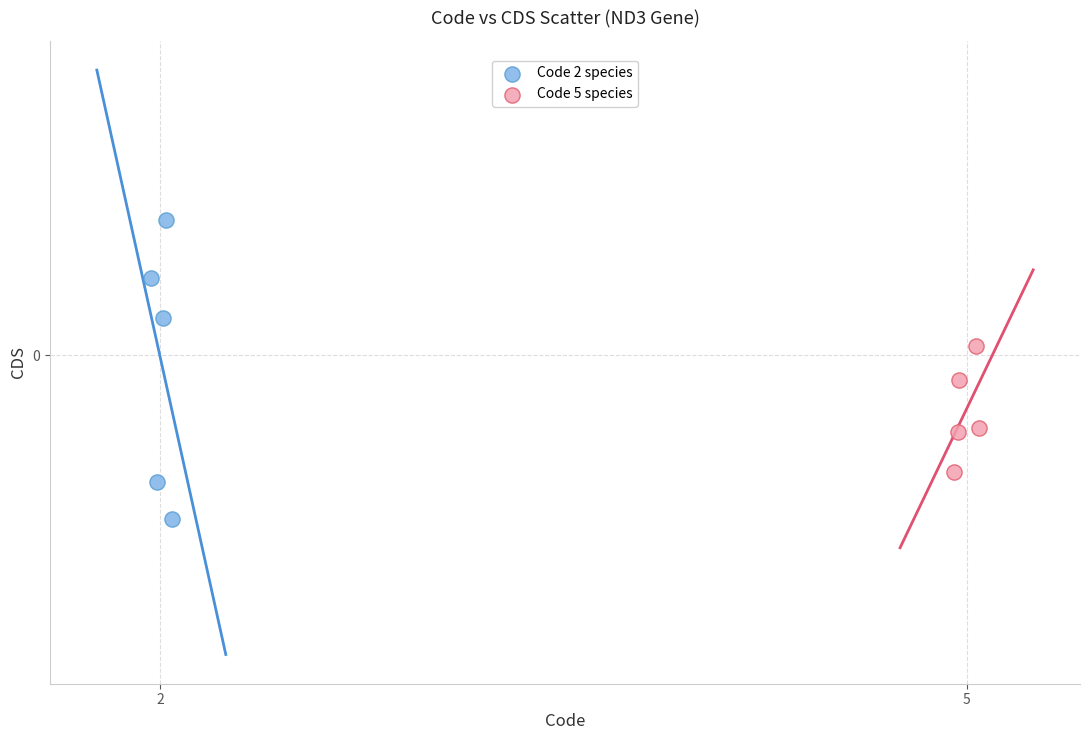

Which series has the largest Y range (max minus min)?

Code 2 species